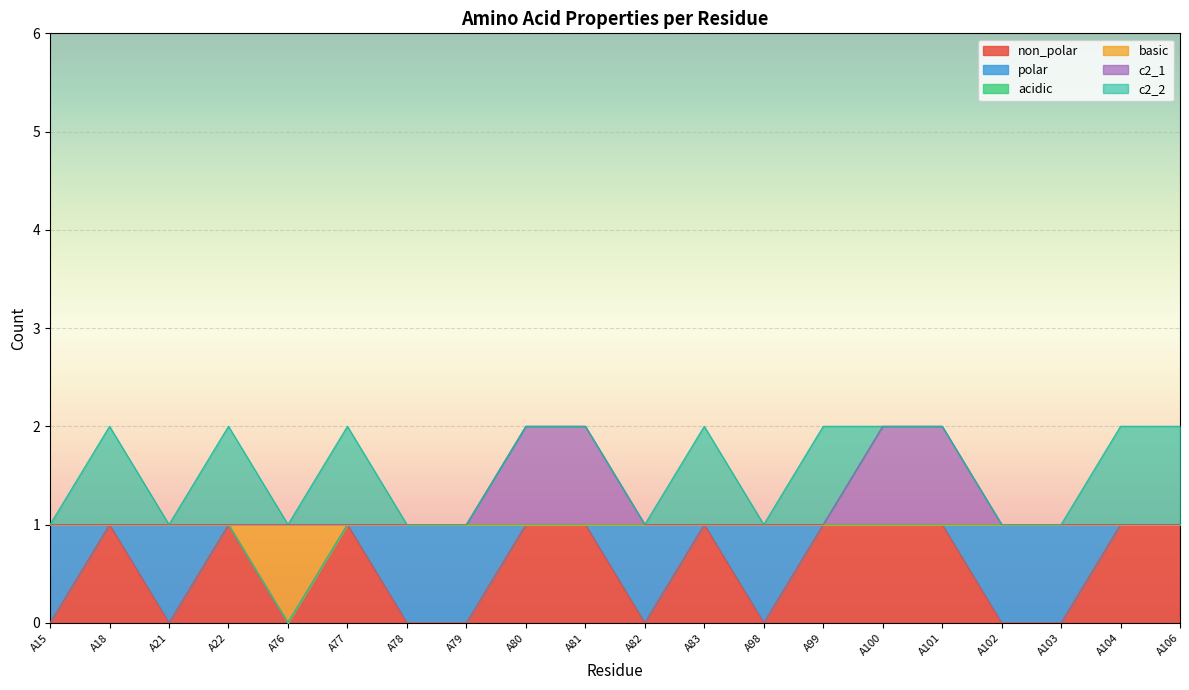

The value of c2_1 at A82 is 1. True or false?

True